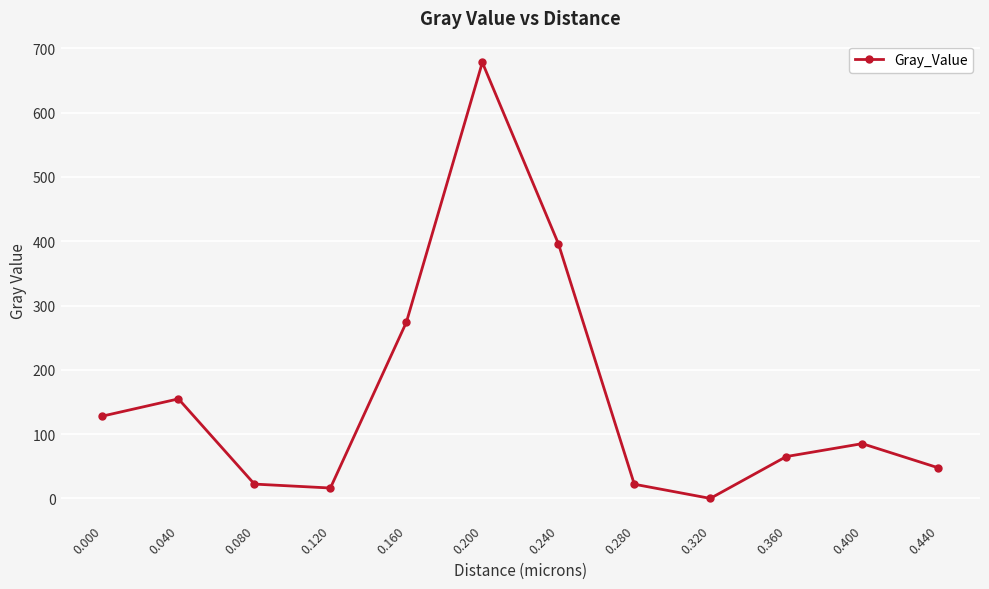

What is the maximum value shown in the chart?

677.8